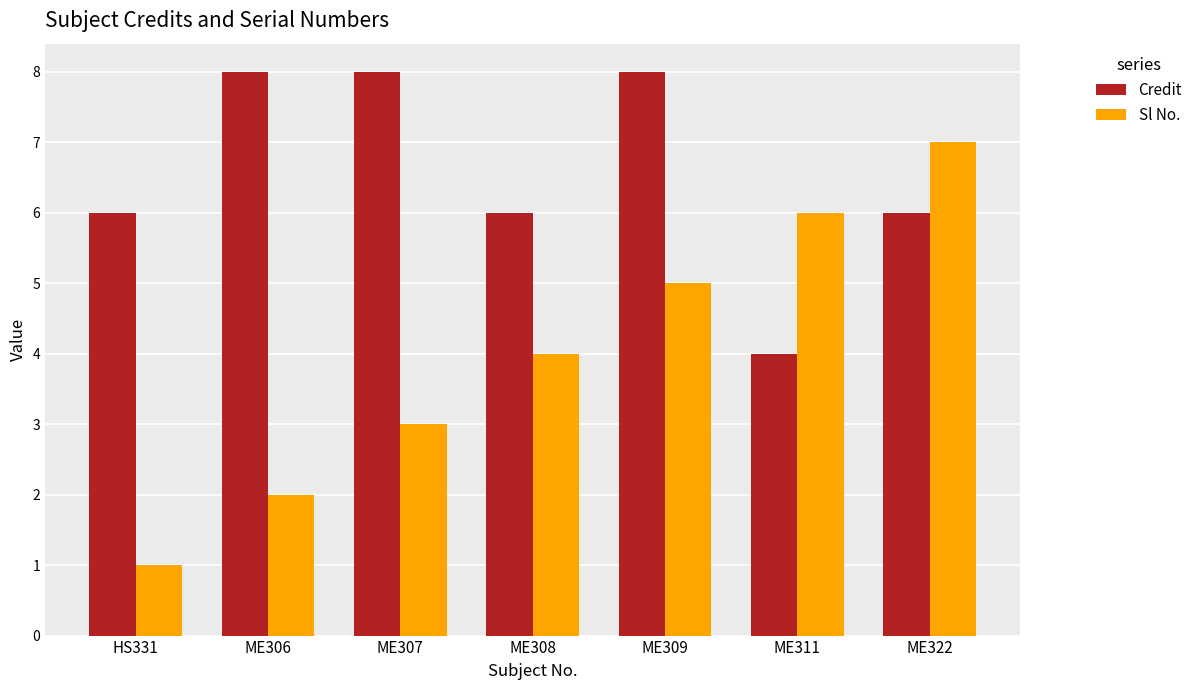

List the series in order of their peak value, lowest first.

Sl No., Credit